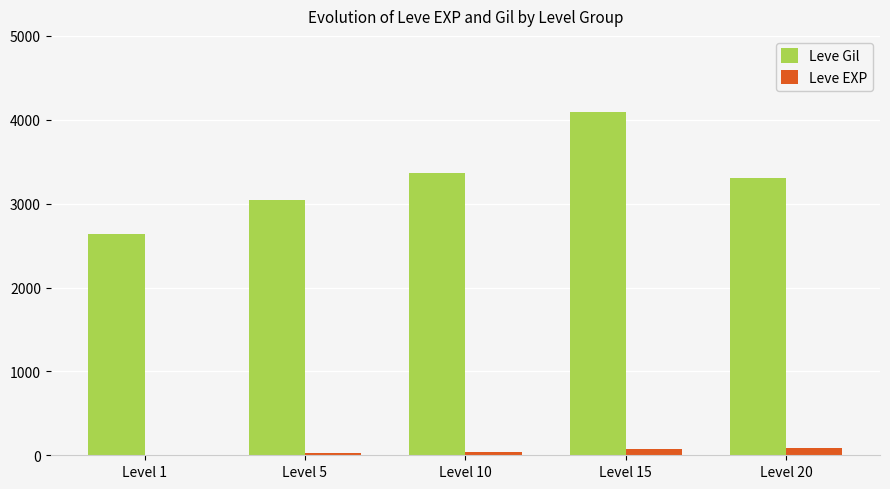

What are all the series names shown in the legend?

Leve Gil, Leve EXP